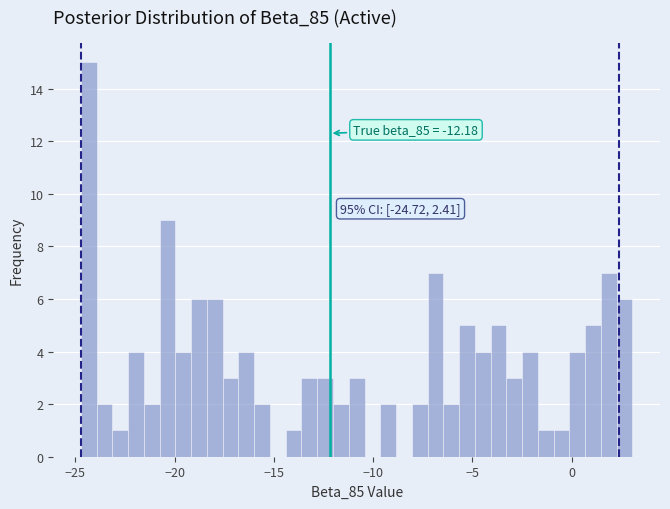

Read against the x-axis, roughly where is the centre of the tallest bar?

-24.5